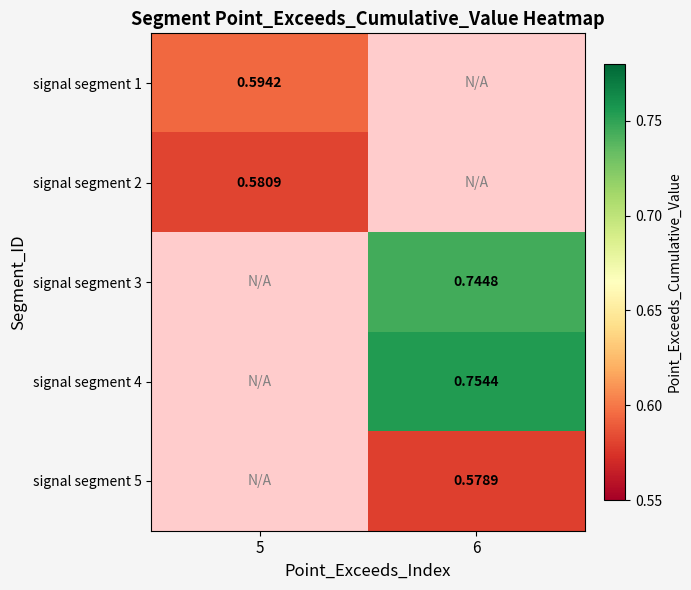

Is the value of signal segment 3 at 6 greater than the value of signal segment 4 at 6?

No